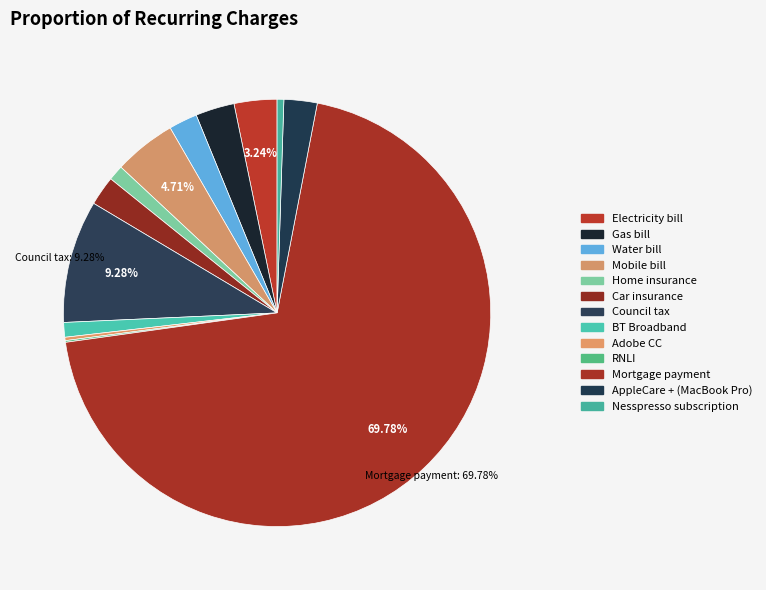

How many segments does this pie chart have?

13